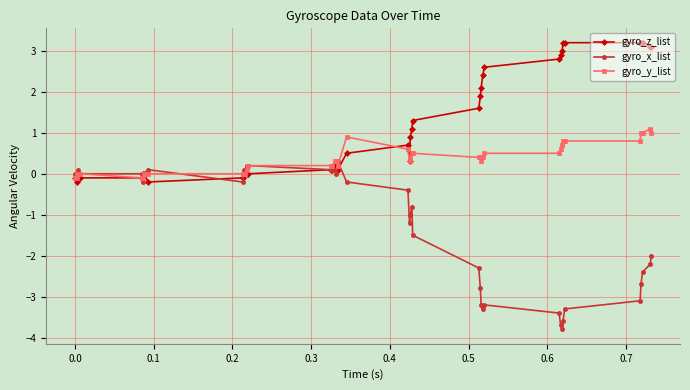

Which series has the widest spread of values?

gyro_x_list